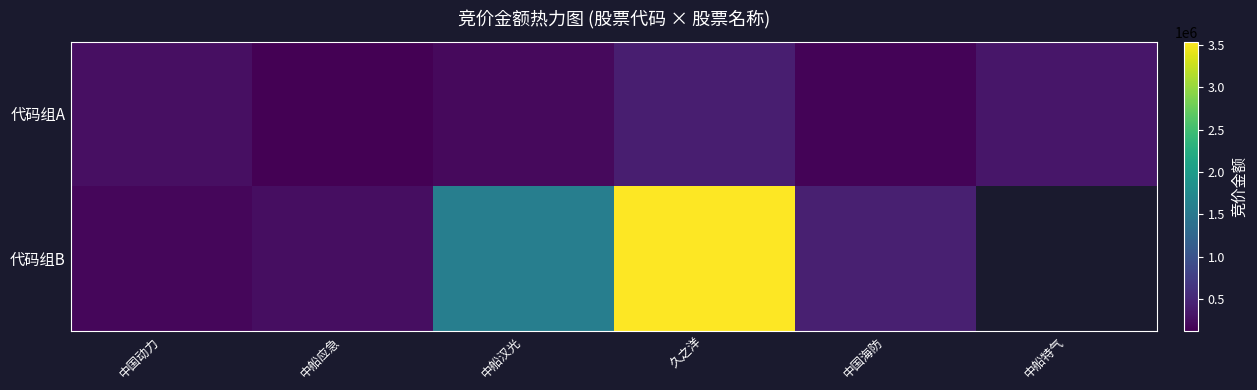

How many distinct data groups are displayed?

2